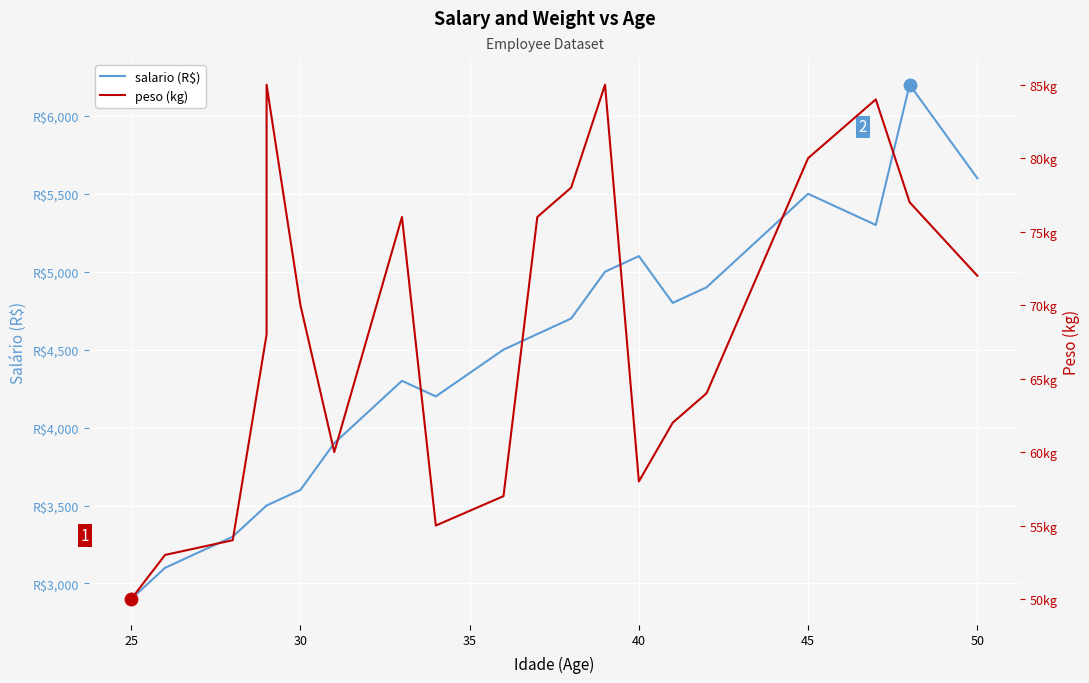

The value of peso (kg) at 40 is 30. True or false?

False